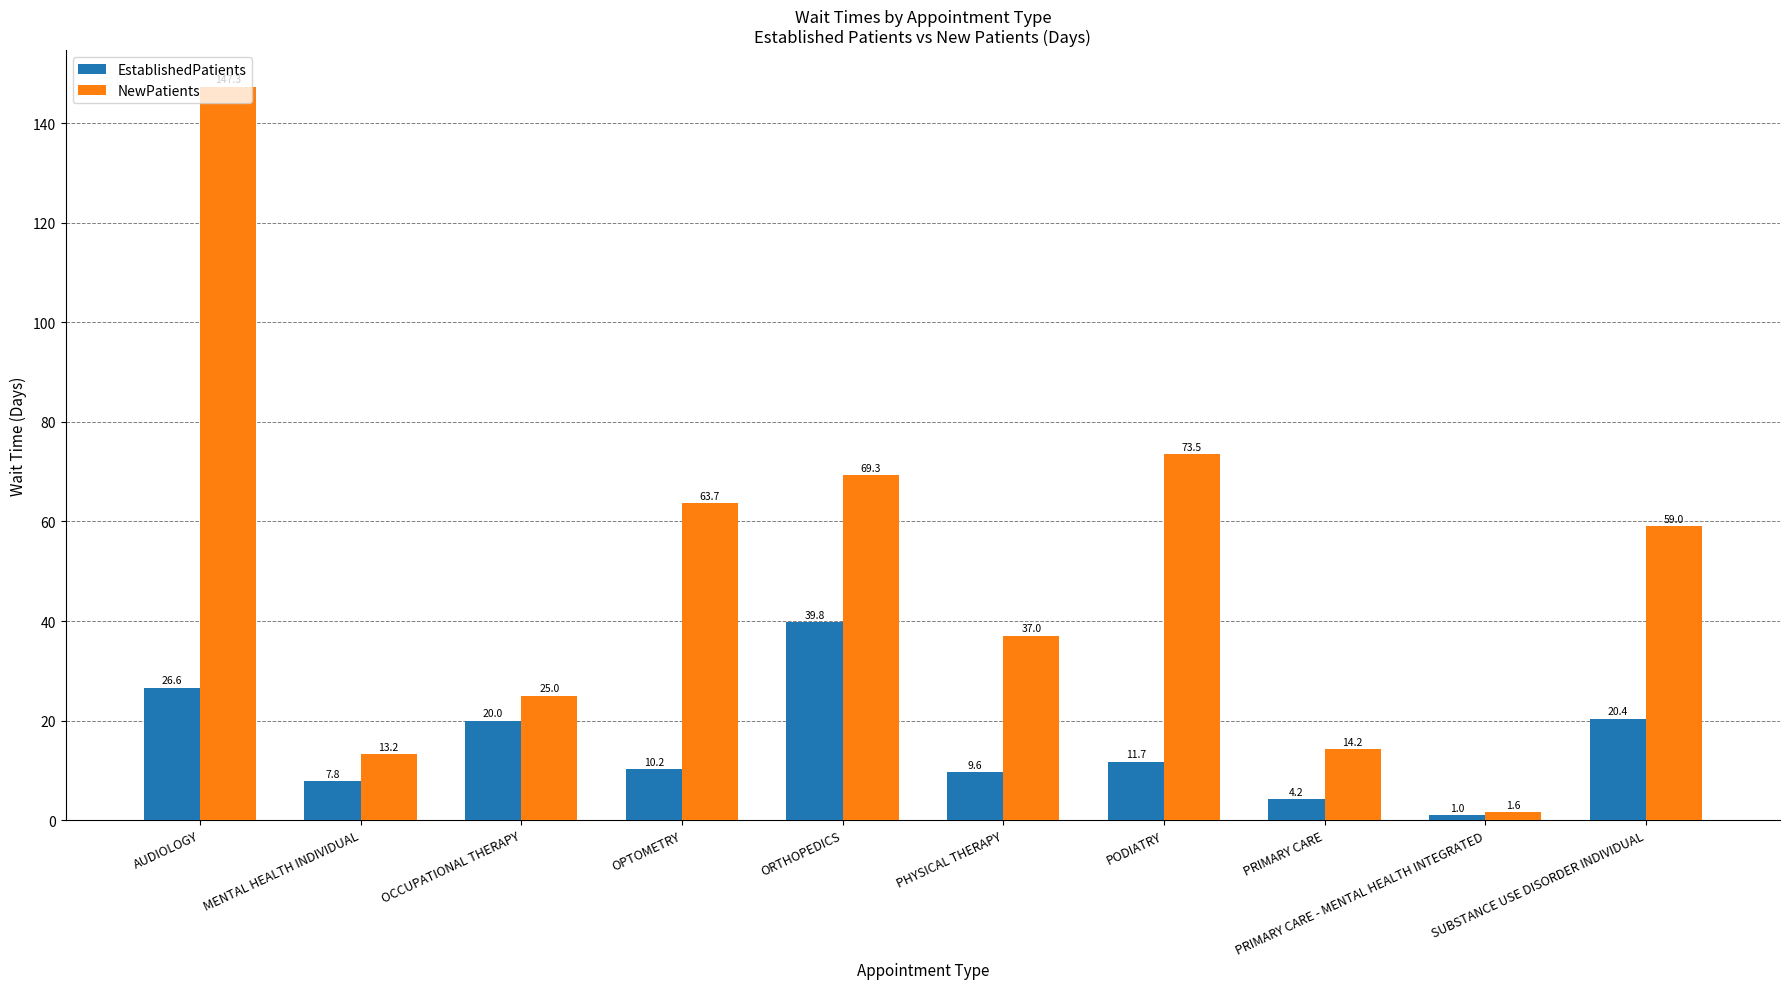

What is the difference between the maximum and minimum values in the NewPatients series?

145.7